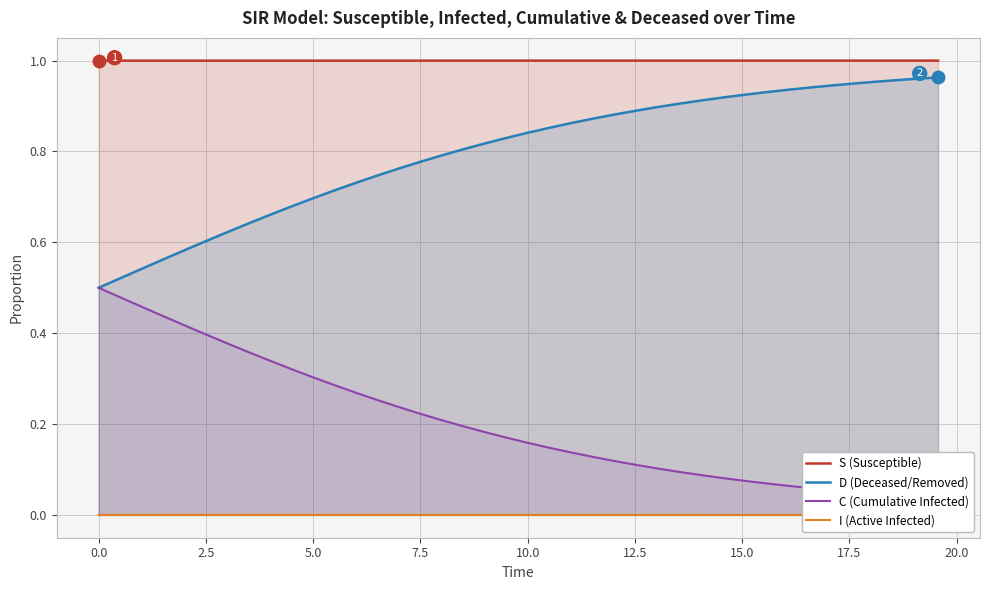

How many categories are shown in the chart?

40